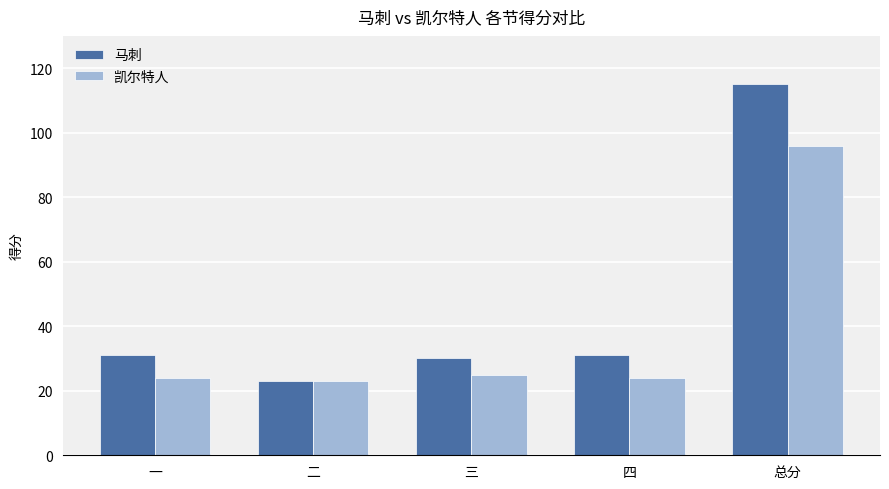

Rank the series by their maximum value, from lowest to highest.

凯尔特人, 马刺